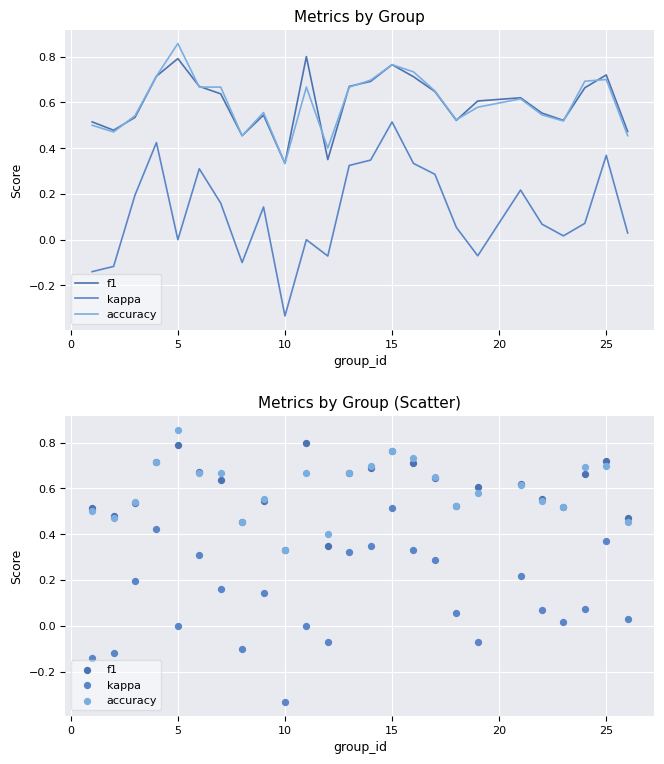

Which series contains the lowest Y value?

kappa